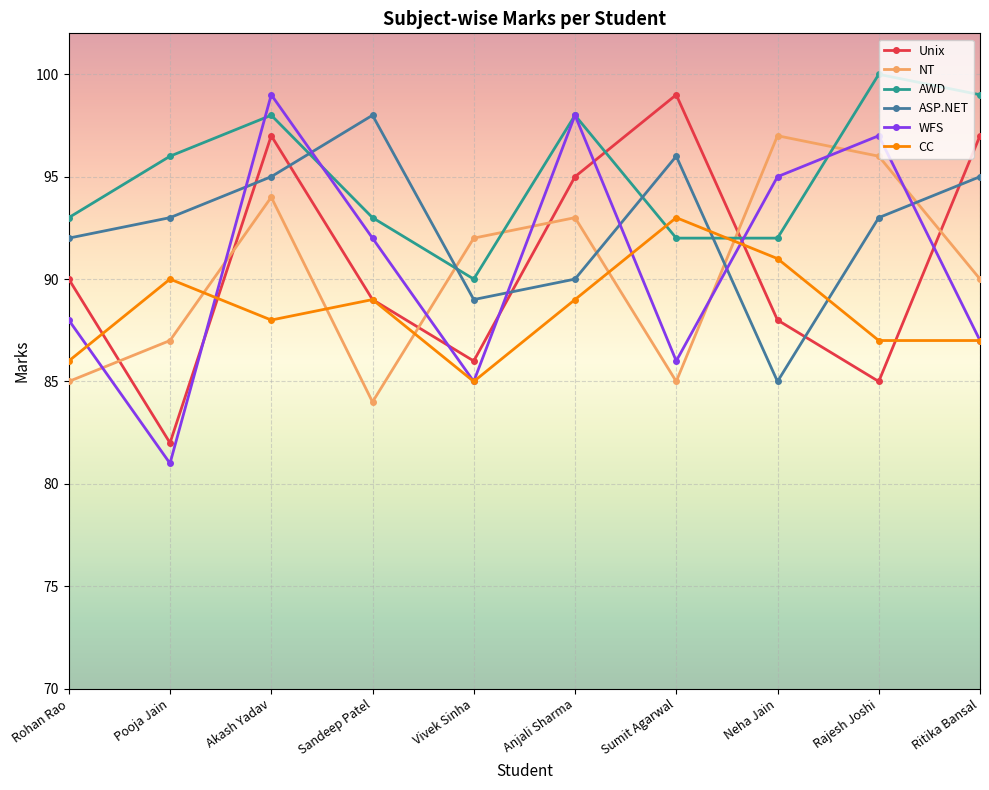

Reading left to right, extract all data points from this chart.

Unix: 90	82	97	89	86	95	99	88	85	97
NT: 85	87	94	84	92	93	85	97	96	90
AWD: 93	96	98	93	90	98	92	92	100	99
ASP.NET: 92	93	95	98	89	90	96	85	93	95
WFS: 88	81	99	92	85	98	86	95	97	87
CC: 86	90	88	89	85	89	93	91	87	87